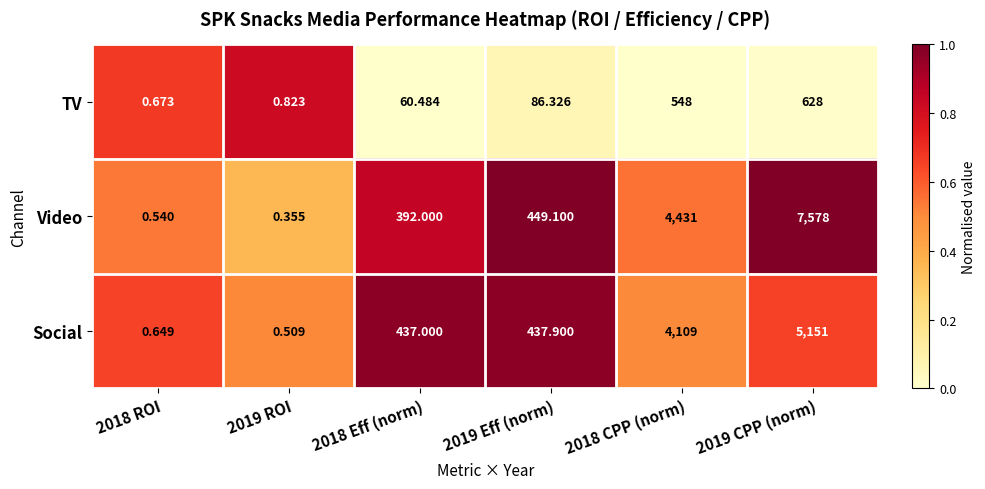

Which series has the largest total across all categories?

Video